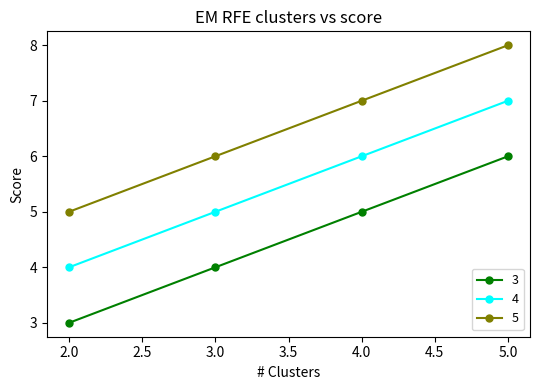

What is the value of the 5 point at the 2nd from the left?

6